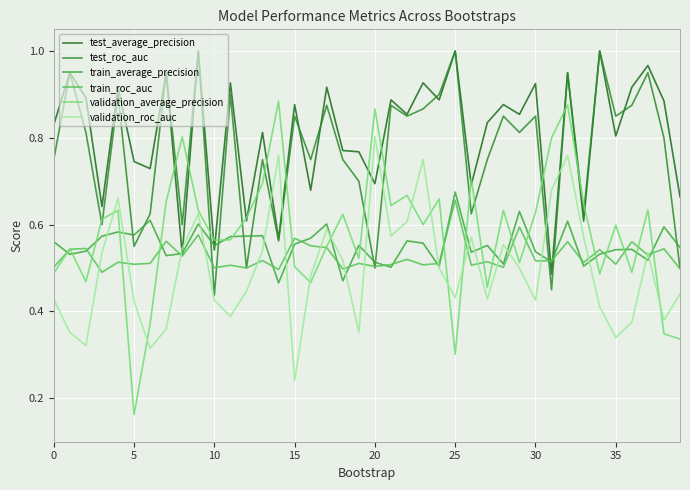

After their last crossing, which series has the higher values: train_roc_auc or validation_roc_auc?

train_roc_auc